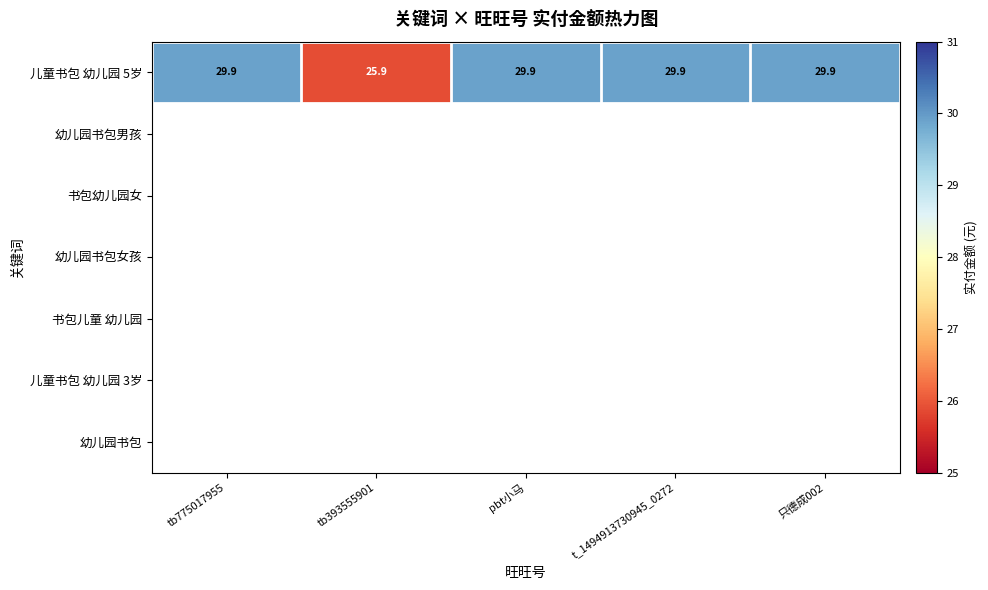

At which label does 儿童书包 幼儿园 5岁 first exceed 29?

tb775017955